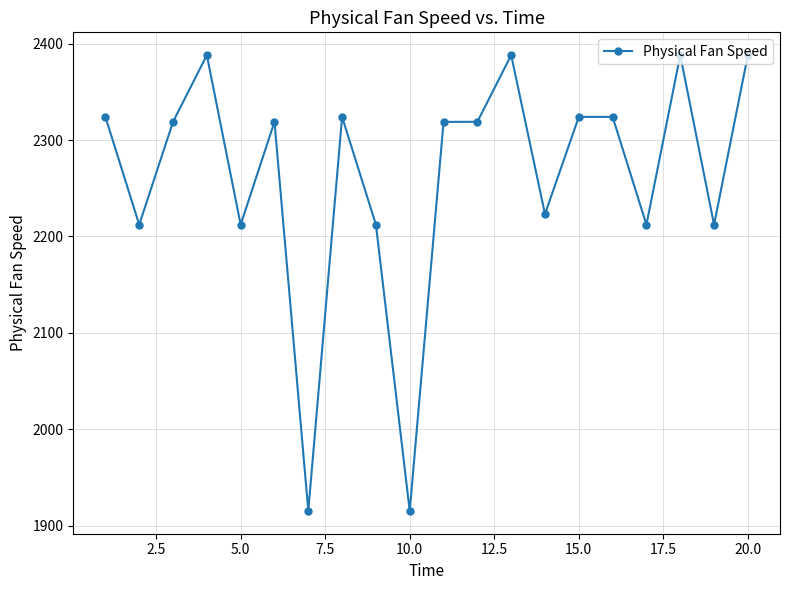

What is the difference between the maximum and minimum values?

472.5